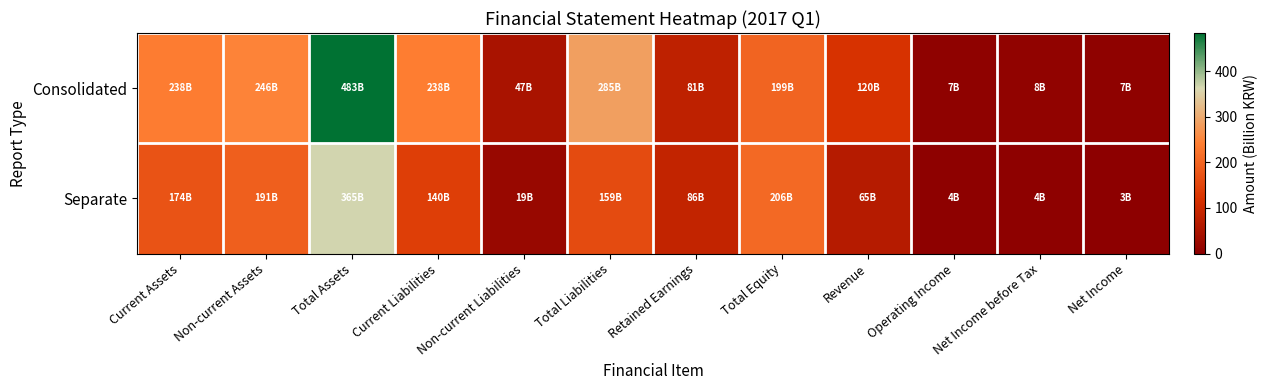

Reading left to right, what are all the values shown in this chart?

Consolidated: Current Assets=237.8	Non-current Assets=245.6	Total Assets=483.4	Current Liabilities=238.3	Non-current Liabilities=46.5	Total Liabilities=284.8	Retained Earnings=80.6	Total Equity=198.6	Revenue=120.0	Operating Income=7.2	Net Income before Tax=7.7	Net Income=7.0
Separate: Current Assets=173.7	Non-current Assets=191.1	Total Assets=364.8	Current Liabilities=139.7	Non-current Liabilities=19.2	Total Liabilities=158.9	Retained Earnings=86.2	Total Equity=205.9	Revenue=65.2	Operating Income=4.3	Net Income before Tax=3.9	Net Income=3.1